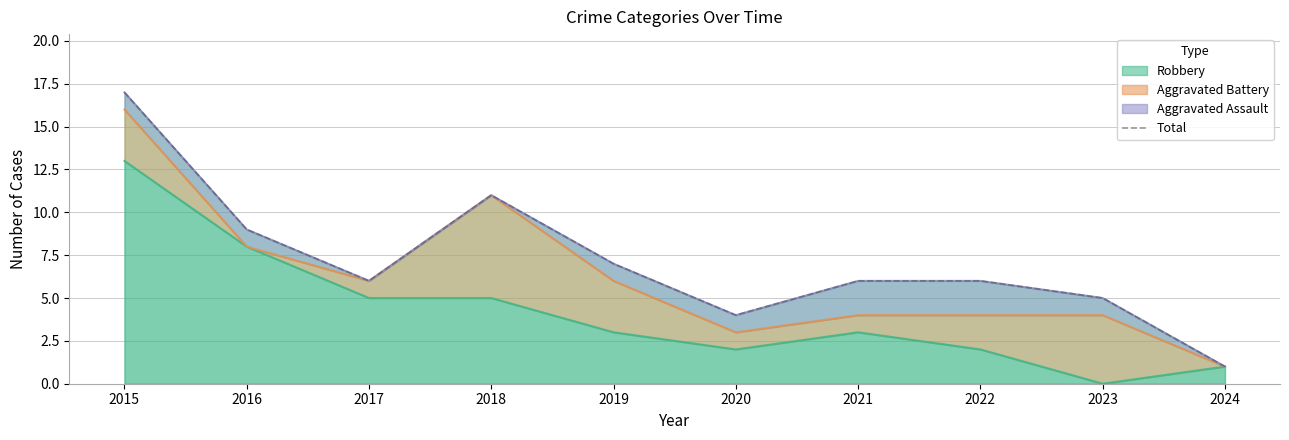

What is the value of the 3rd point from the left?

6